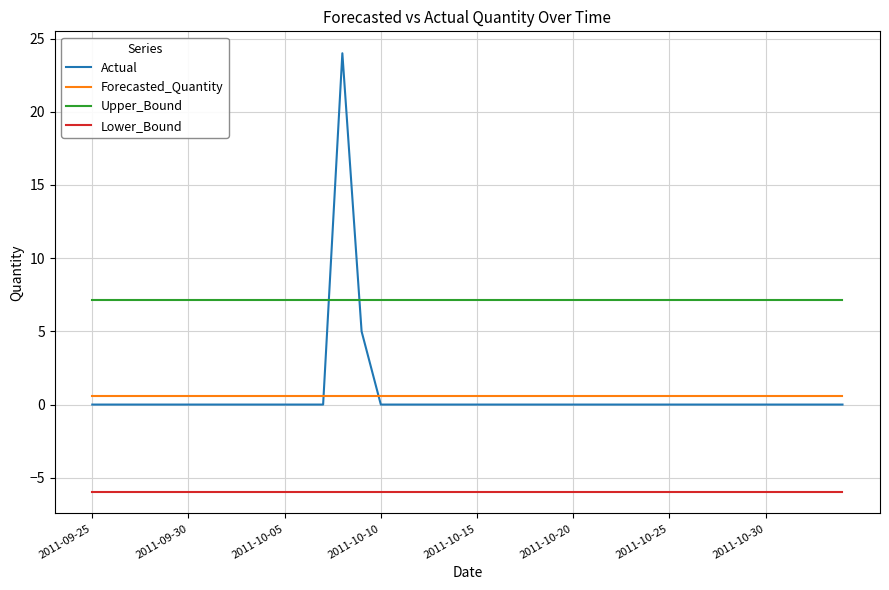

List the series in order of their peak value, highest first.

Actual, Upper_Bound, Forecasted_Quantity, Lower_Bound